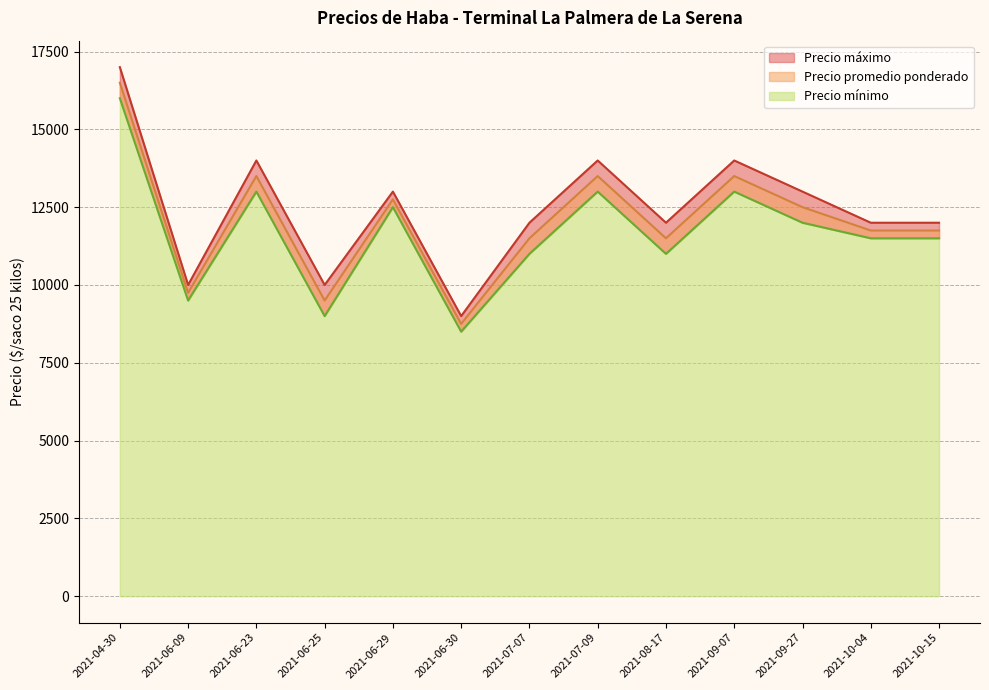

What is the label of the 3rd point from the left?

2021-06-23